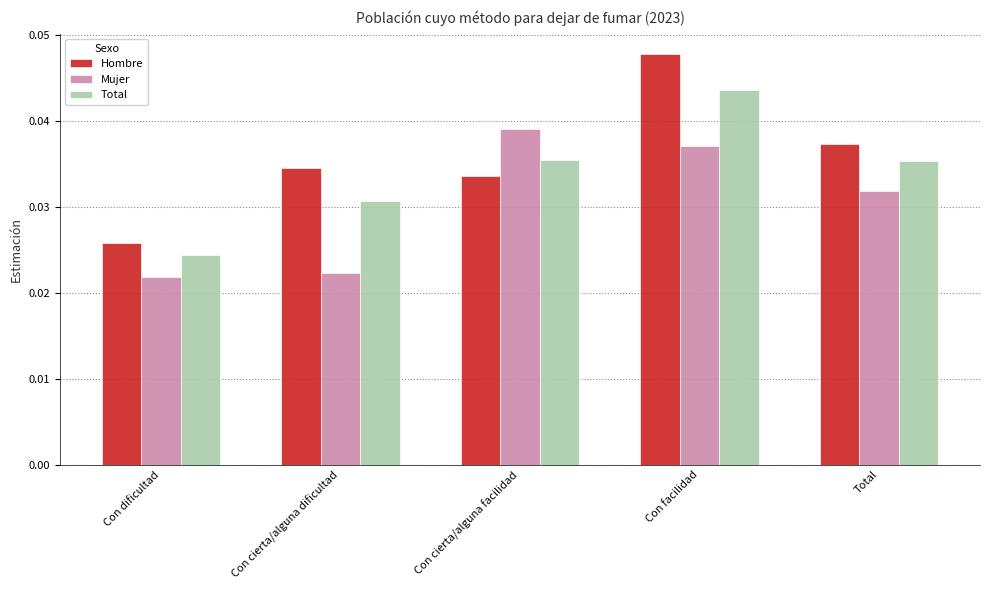

How many bars are there in total?

15